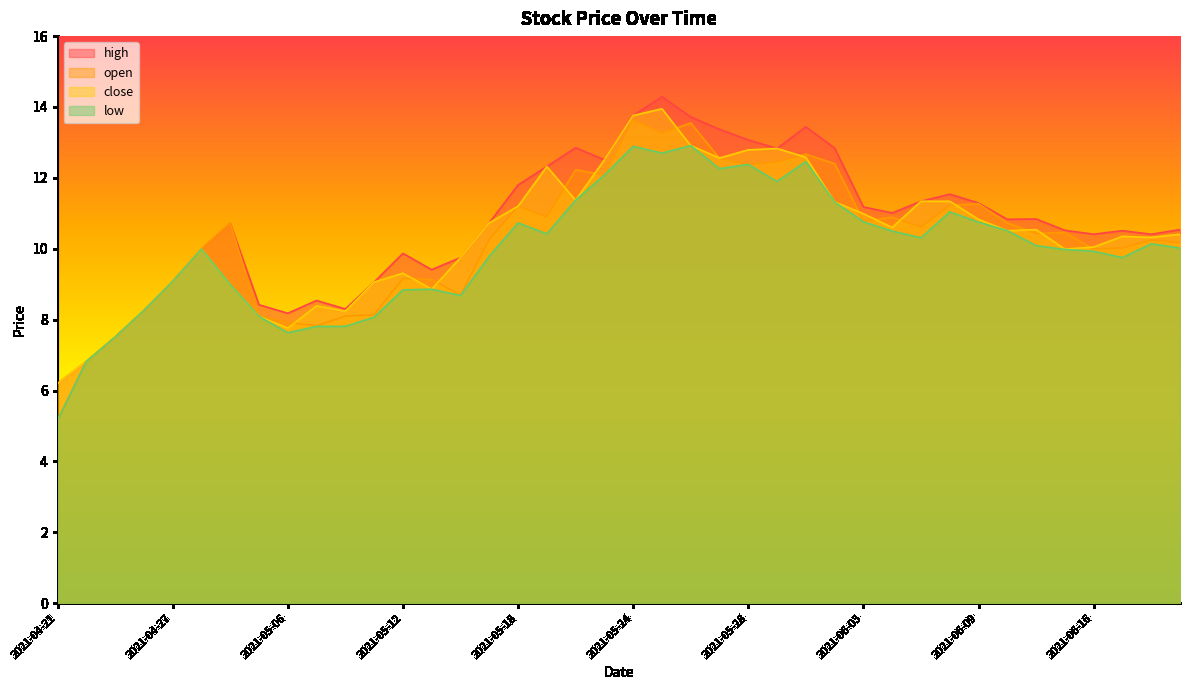

True or false: low has a value of 7.6 at 2021-05-06.

True